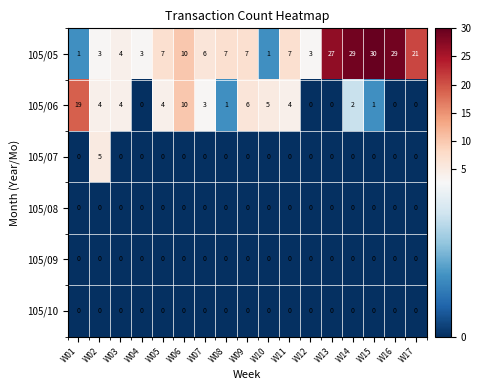

Where is 105/05 nearest to the value 15?

W06